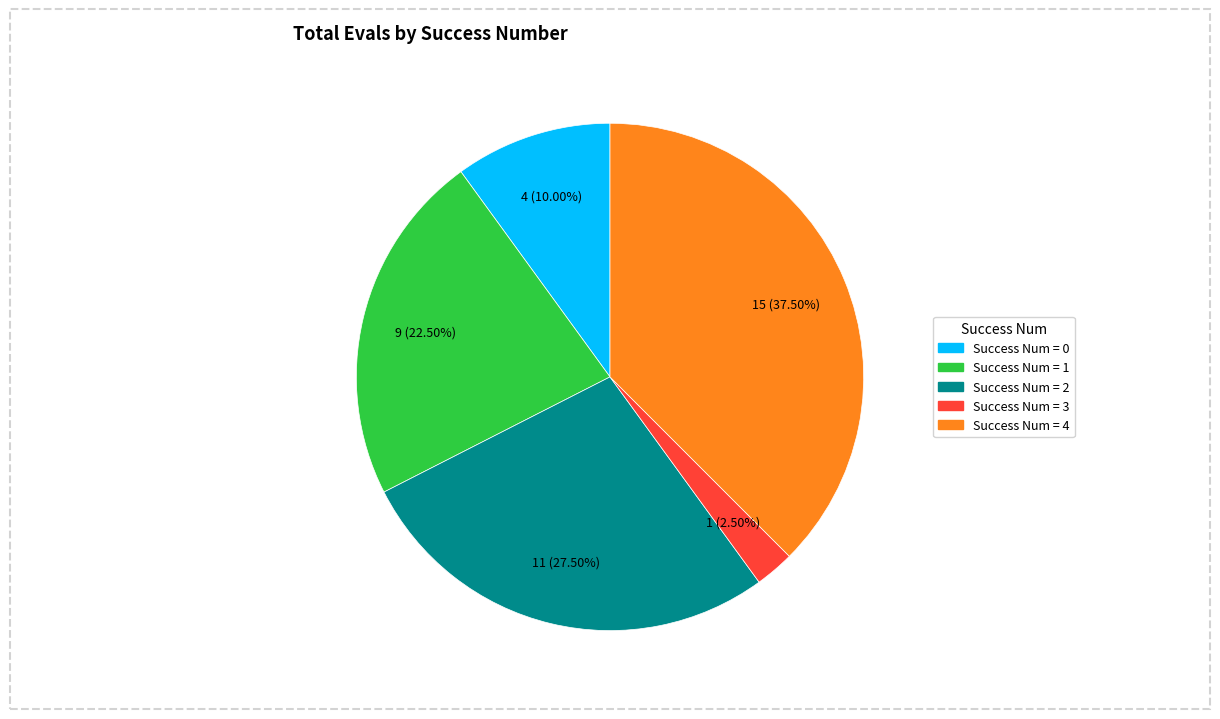

Is there any slice that represents more than half of the pie?

No